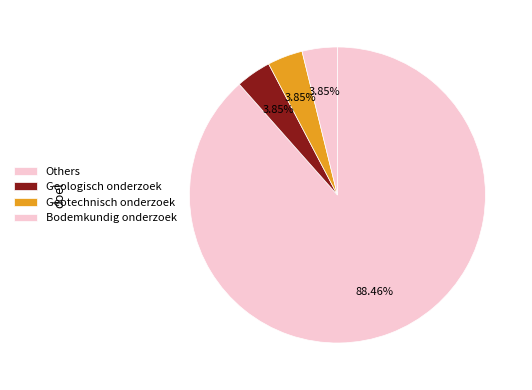

How many slices are in this pie chart?

4